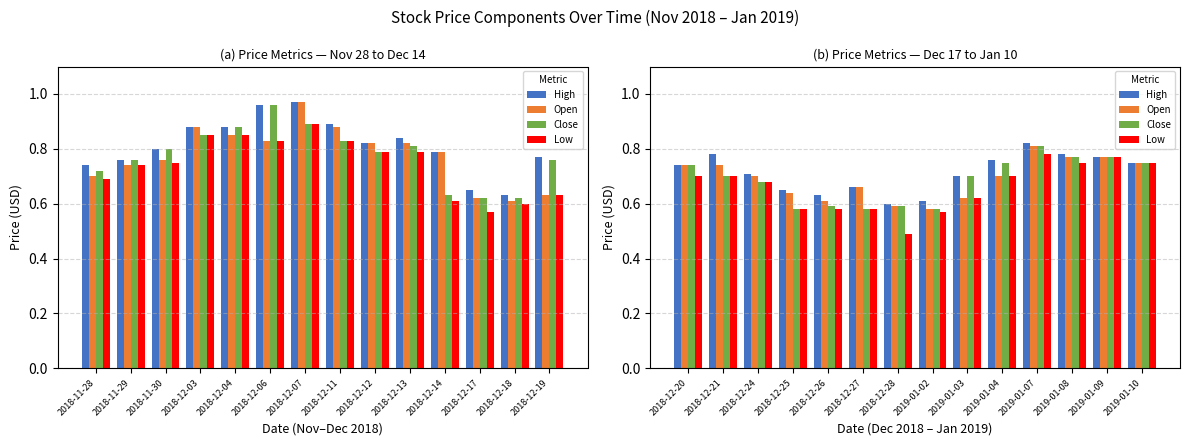

How many groups of bars are there?

14